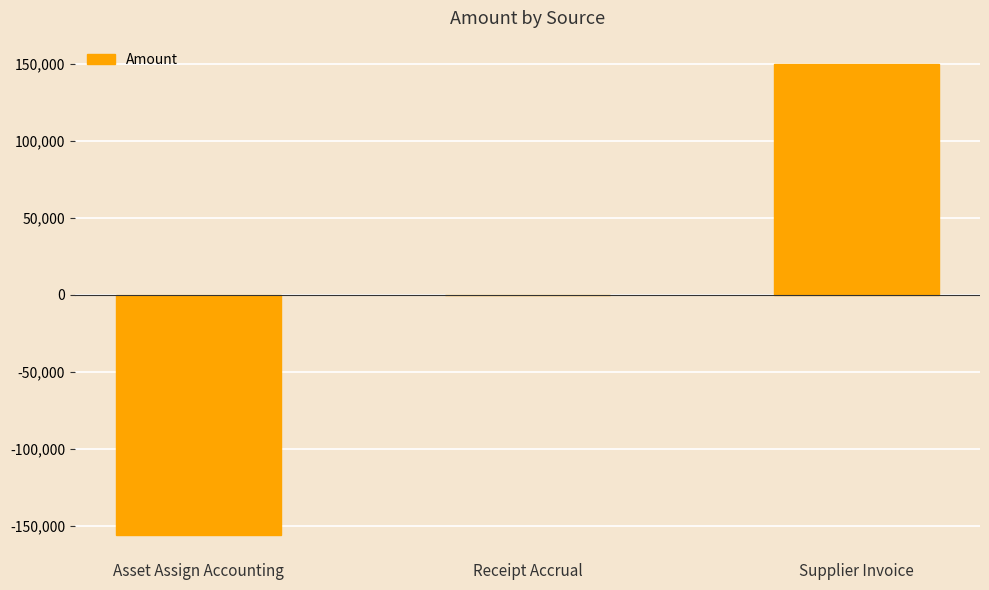

Reading right to left, what are all the values shown in this chart?

149924.7	0.0	-155707.0